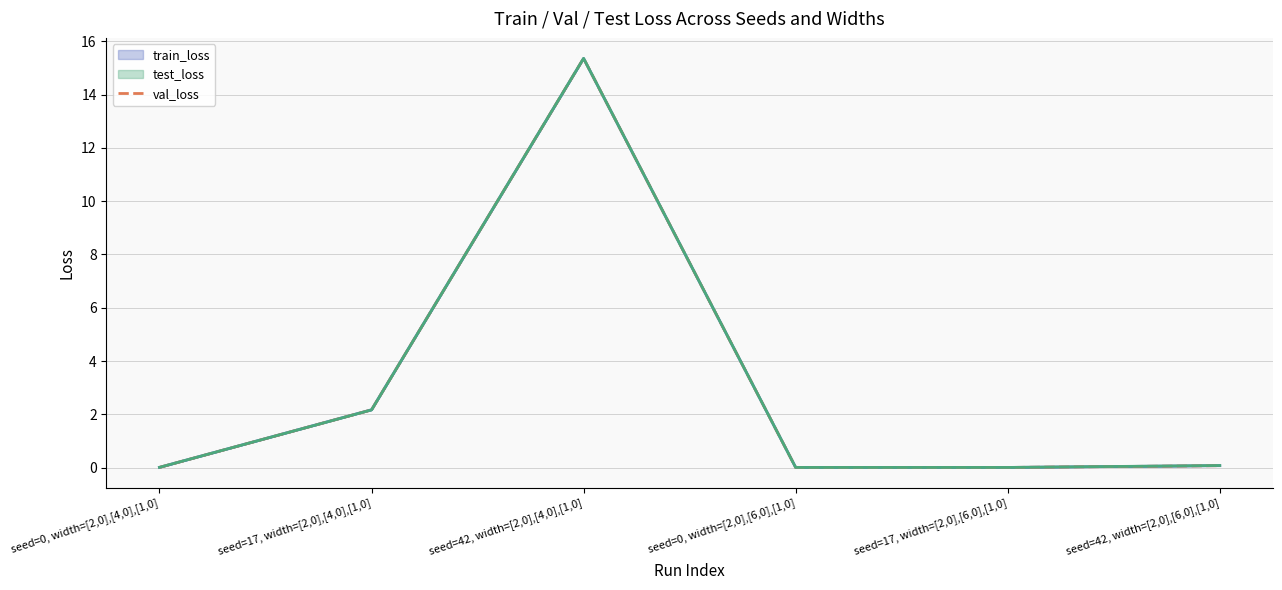

Reading right to left, extract all data points from this chart.

seed=42, width=[2,0],[6,0],[1,0]=0.1	seed=17, width=[2,0],[6,0],[1,0]=0.0	seed=0, width=[2,0],[6,0],[1,0]=0.0	seed=42, width=[2,0],[4,0],[1,0]=15.4	seed=17, width=[2,0],[4,0],[1,0]=2.2	seed=0, width=[2,0],[4,0],[1,0]=0.0